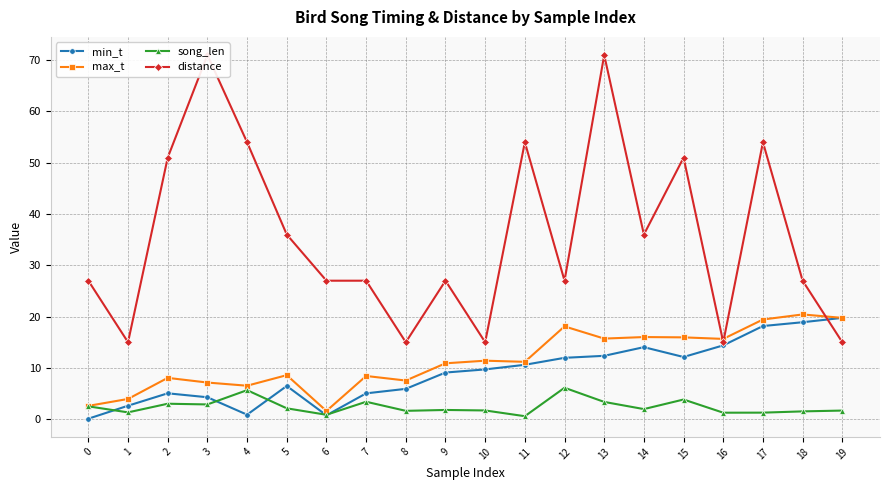

What is the spread (max minus min) of values at 1?

13.7